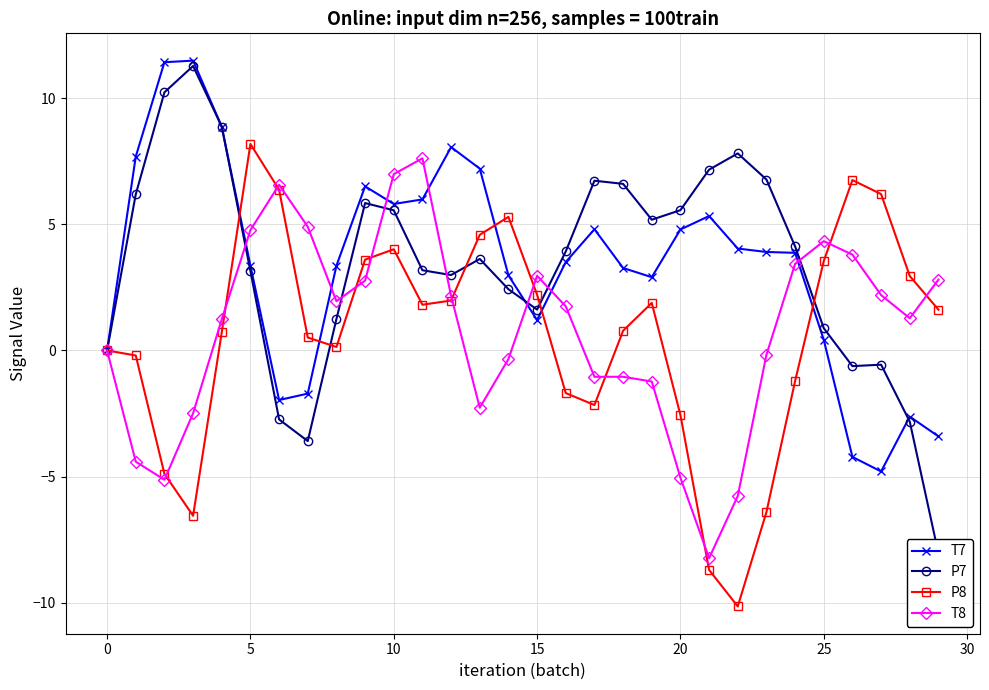

Does the chart have visible grid lines?

Yes